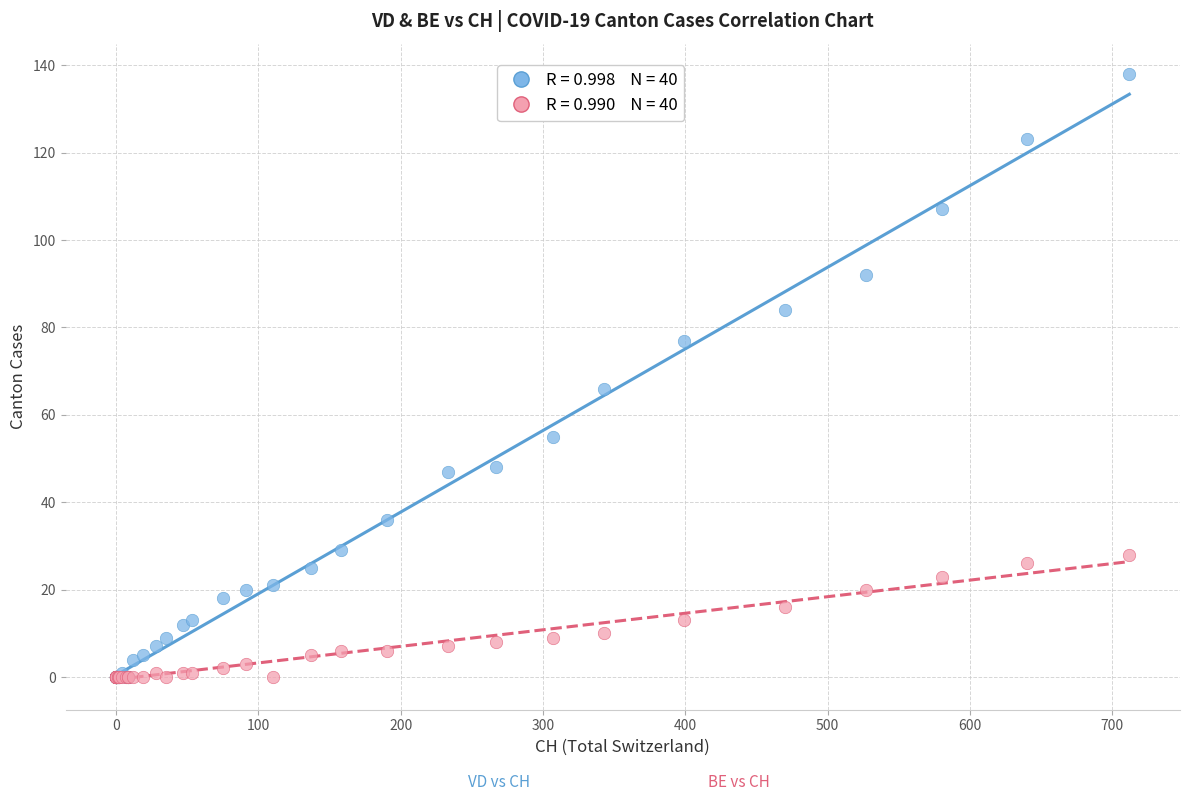

Across all series, what Y value is closest to 69?

66